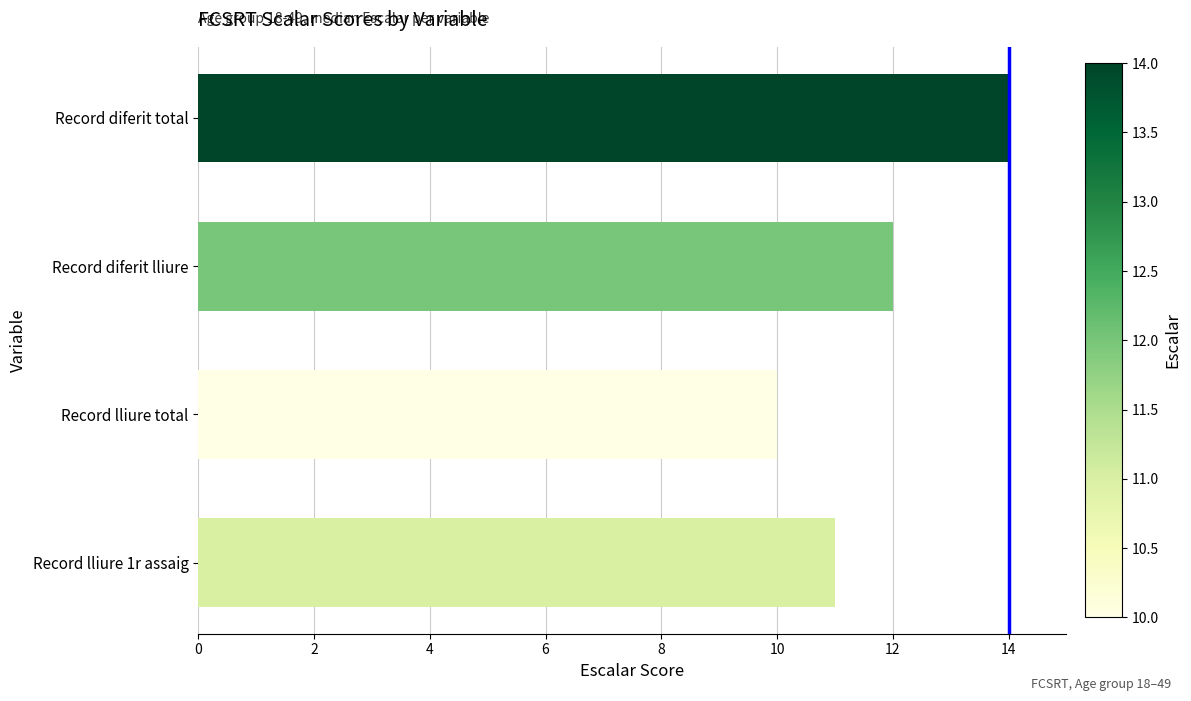

What is the maximum value shown in the chart?

14